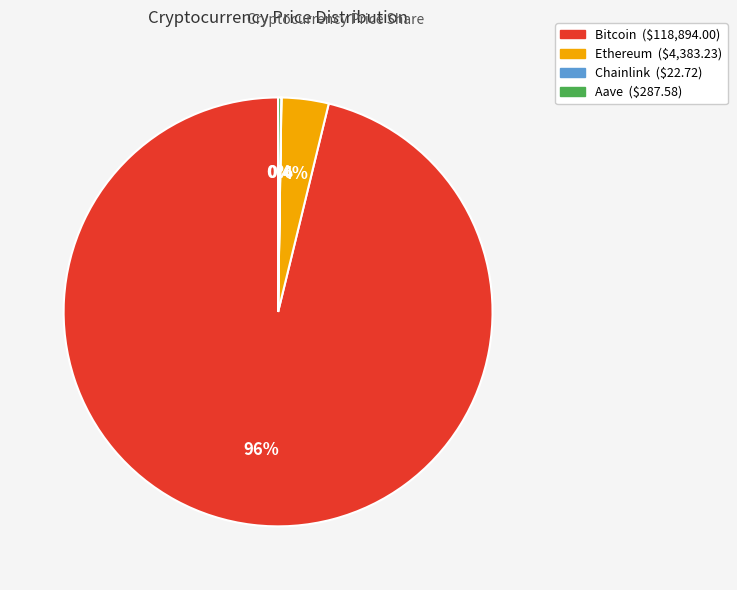

Which slice is the largest?

Bitcoin